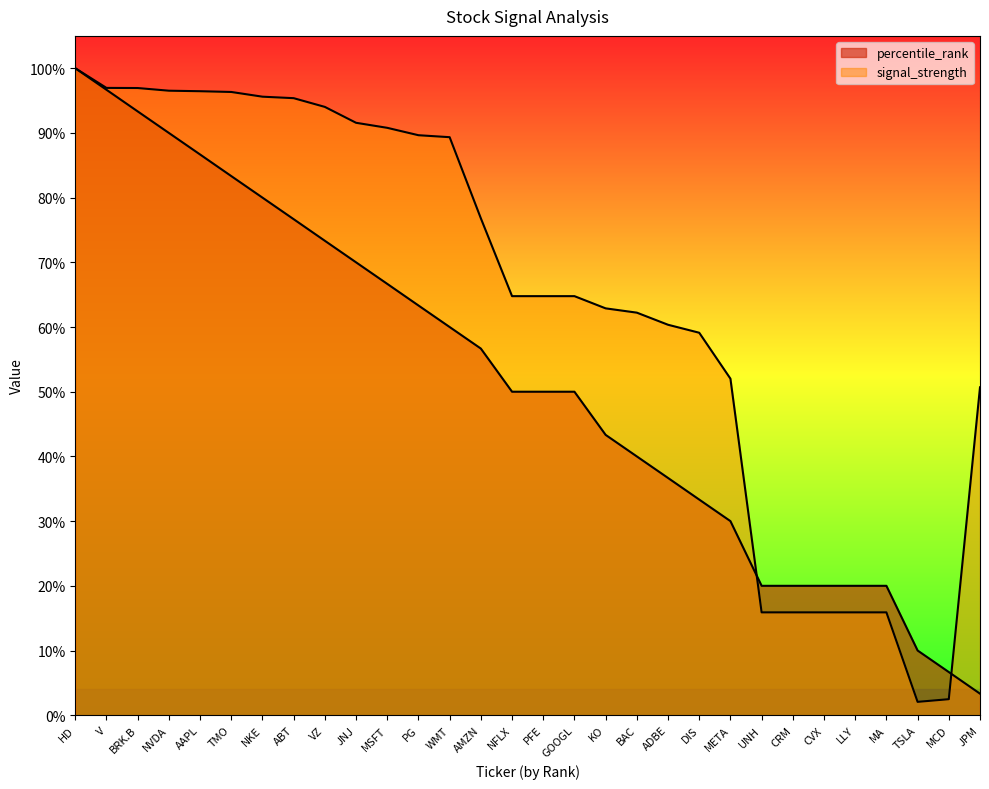

What is the label of the 3rd point from the right?

TSLA